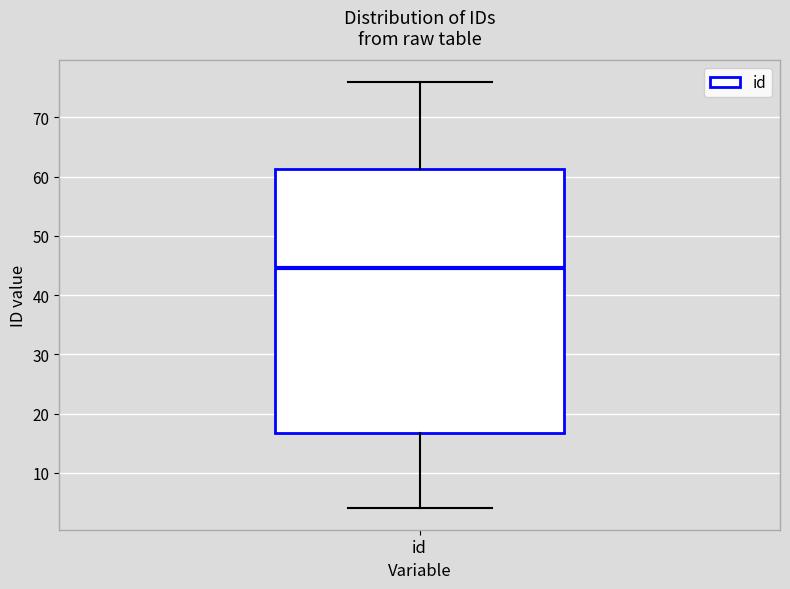

Where is the upper edge of the box for id on the y-axis? The values are not printed on the chart, so give them approximately, as read against the axis.

61